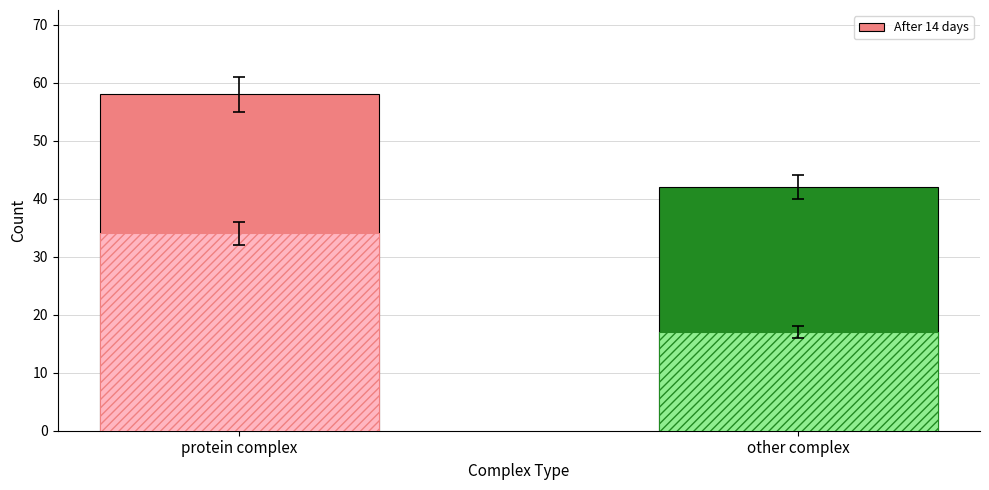

What is the value of the hatched bar at the 2nd from the left?

17